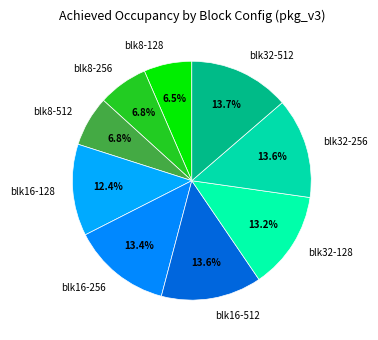

Between blk32-512 and blk8-128, which is larger?

blk32-512